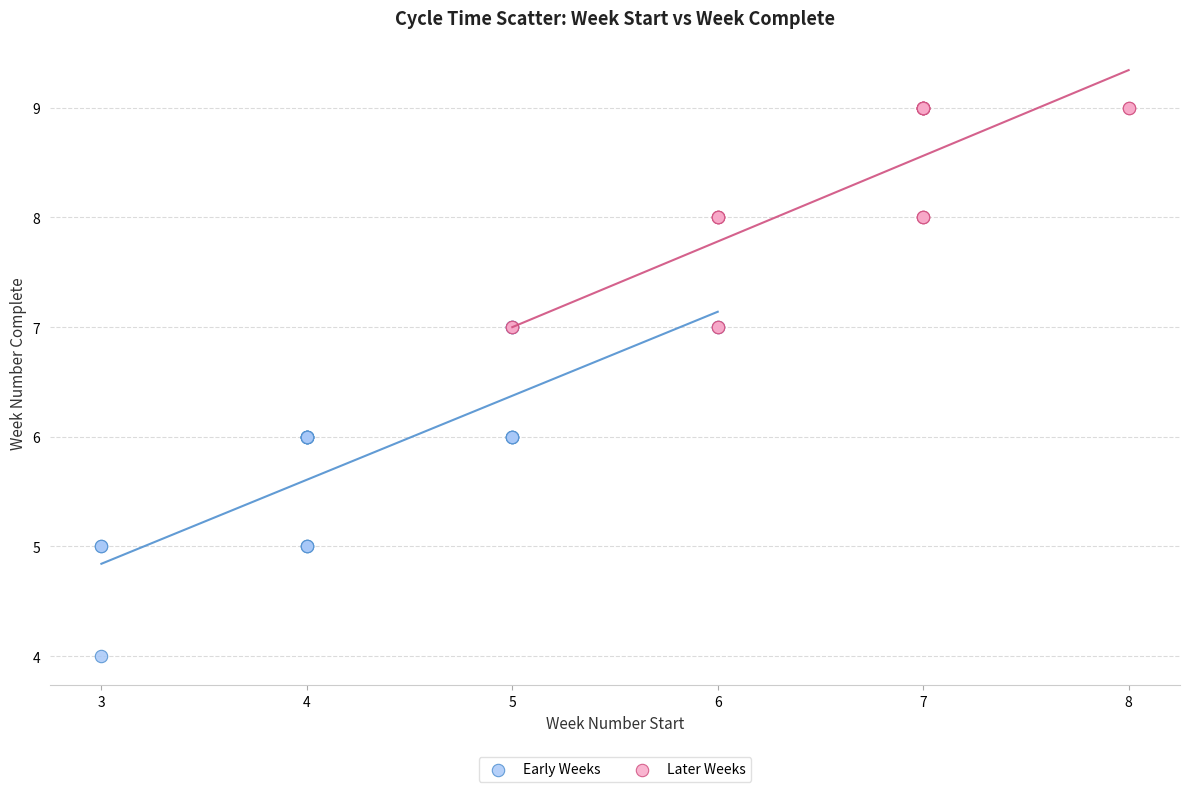

Which series reaches the maximum Y coordinate?

Later Weeks